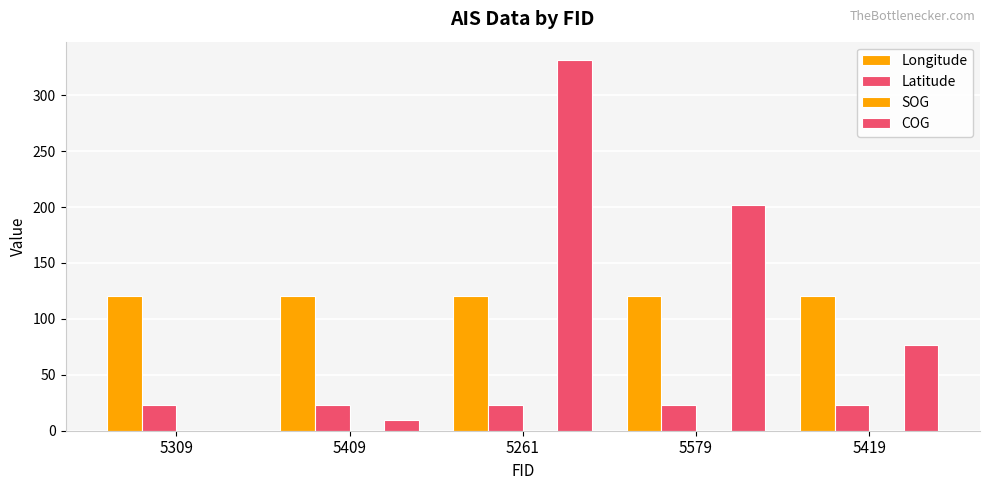

Which has a higher value, 5579 or 5409?

5409